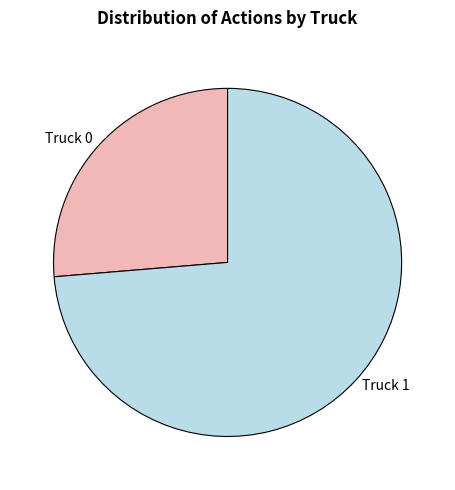

Between Truck 0 and Truck 1, which is larger?

Truck 1